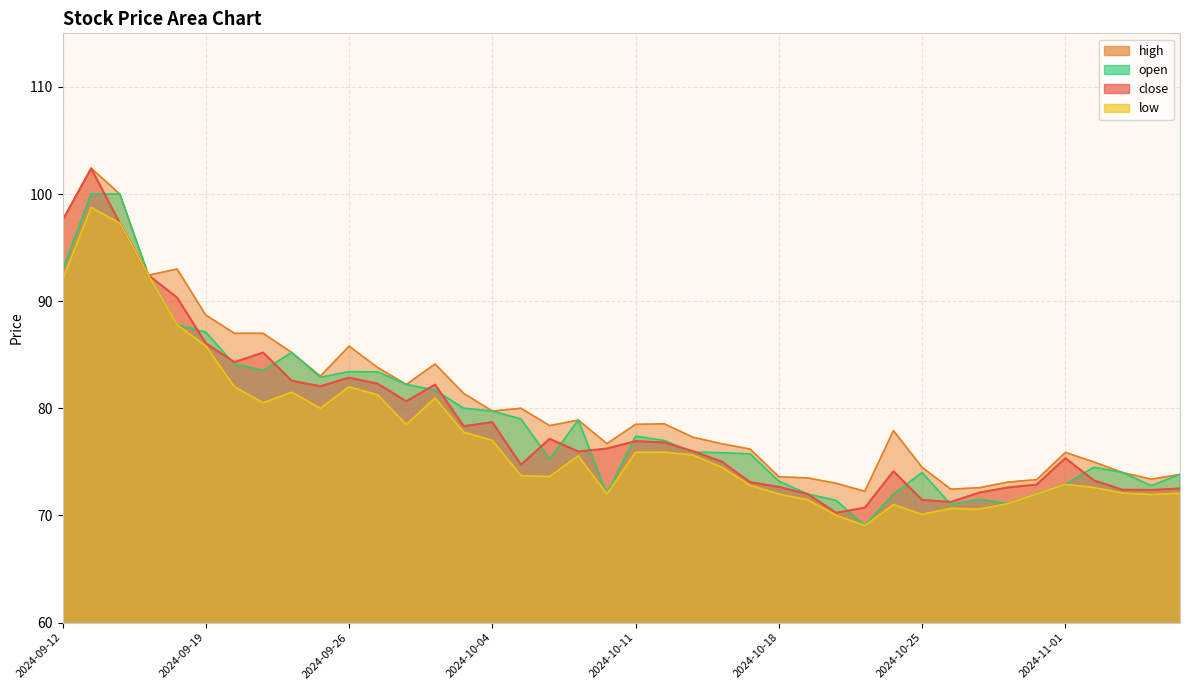

How many interior local peaks does the high series have?

9